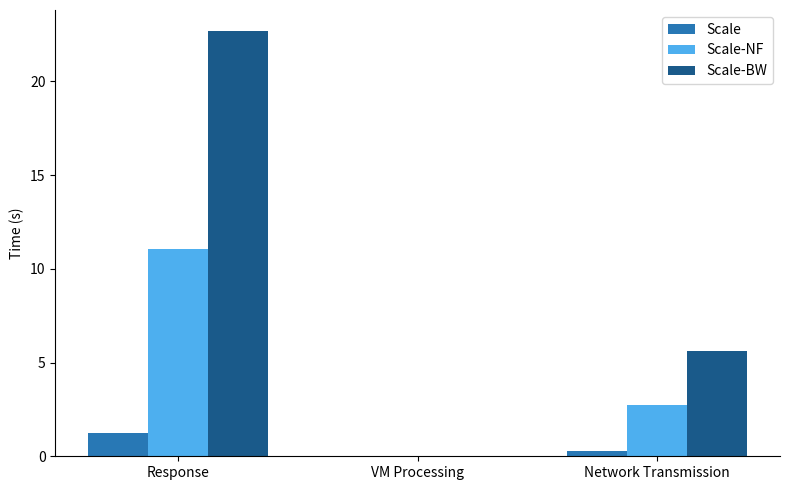

What is the maximum value shown in the chart?

22.7